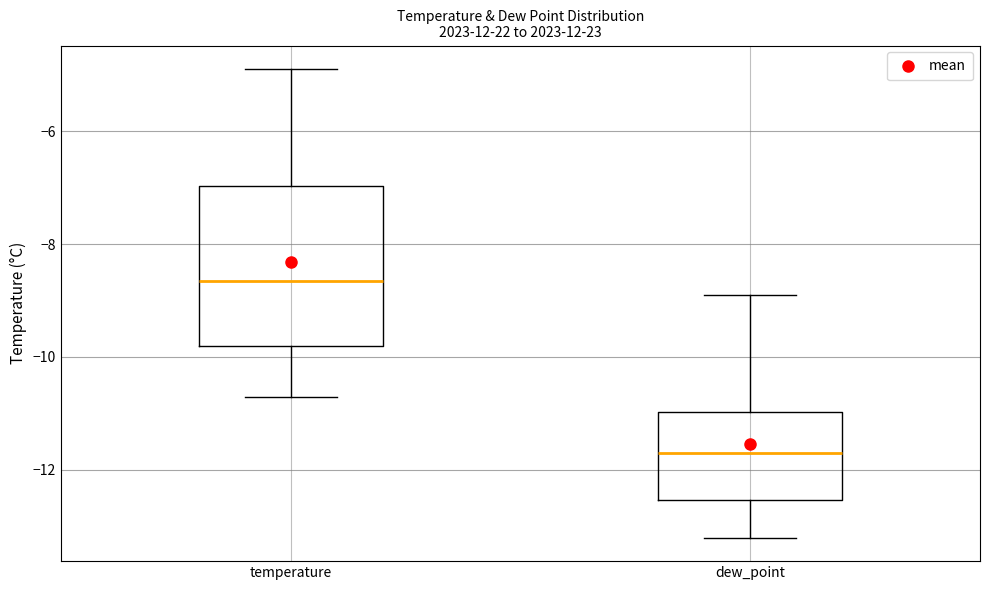

Where does the lower whisker of the box for dew_point end on the y-axis? The values are not printed on the chart, so give them approximately, as read against the axis.

-13.2